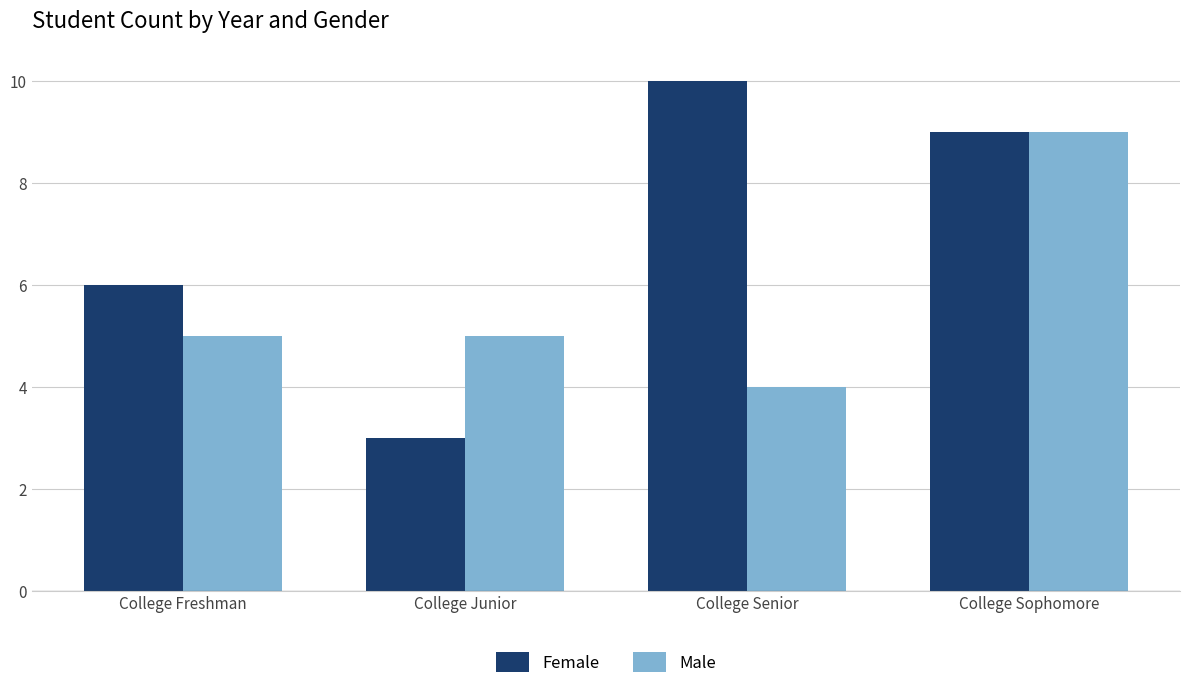

How many categories are shown in the chart?

4